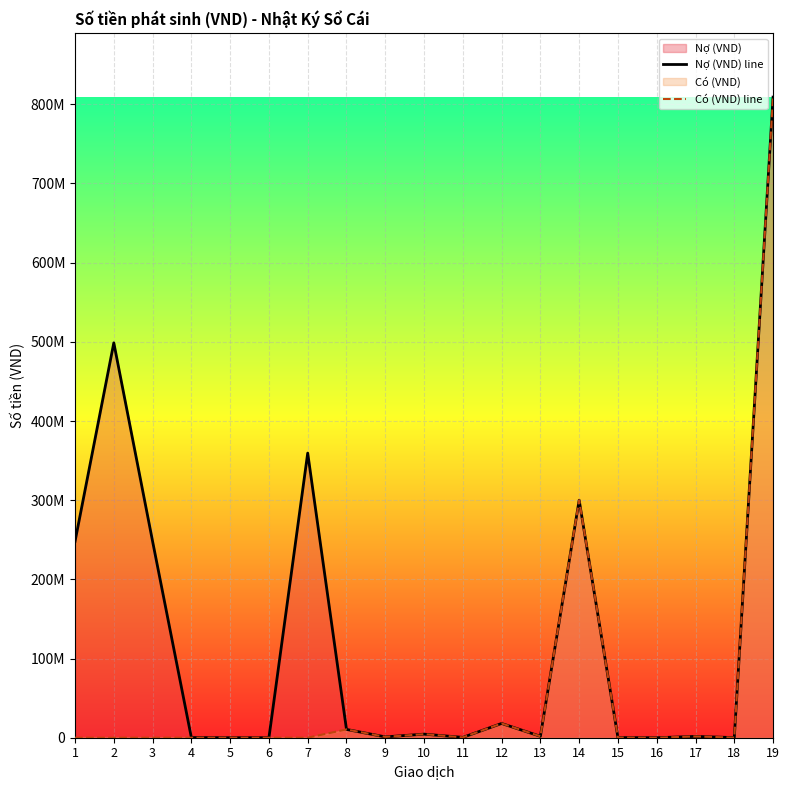

True or false: Nợ (VND) line and Có (VND) line intersect in this chart.

False